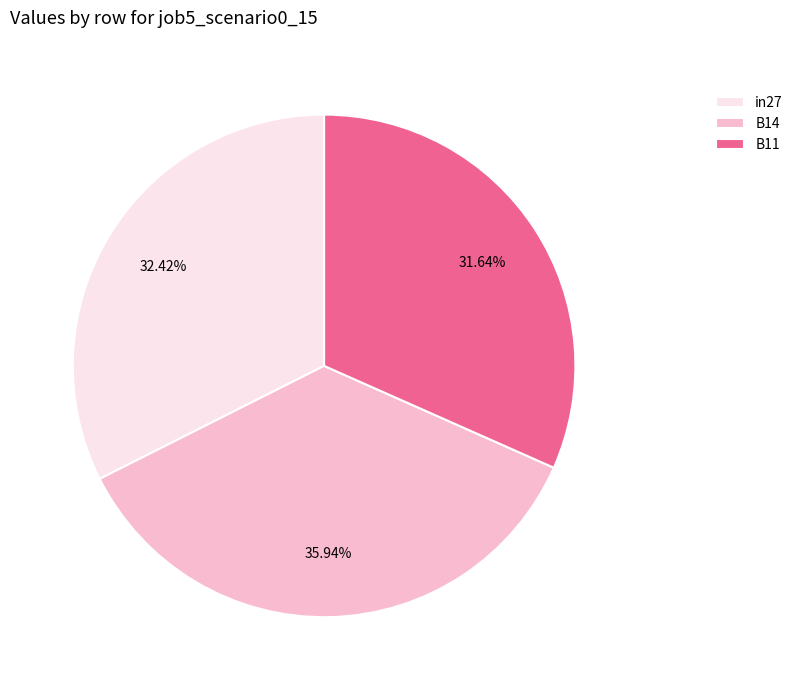

Is B11 the majority of the pie?

No